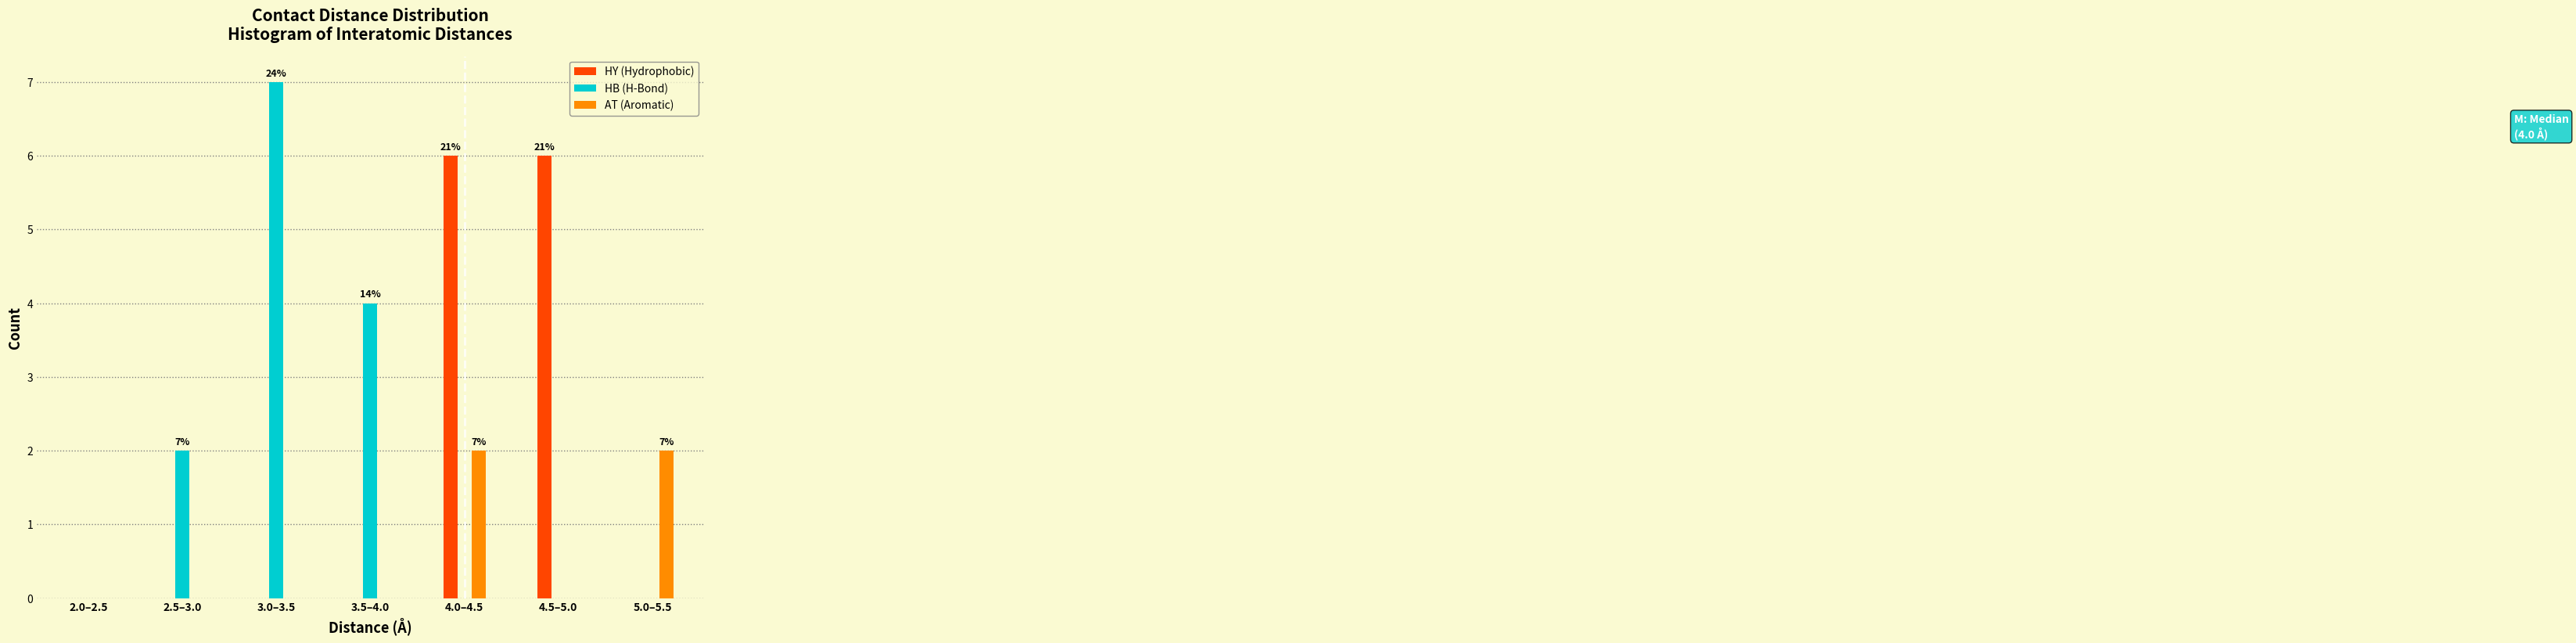

Reading left to right, list all the values displayed in this chart.

HY (Hydrophobic): 2.0–2.5=0	2.5–3.0=0	3.0–3.5=0	3.5–4.0=0	4.0–4.5=6	4.5–5.0=6	5.0–5.5=0
HB (H-Bond): 2.0–2.5=0	2.5–3.0=2	3.0–3.5=7	3.5–4.0=4	4.0–4.5=0	4.5–5.0=0	5.0–5.5=0
AT (Aromatic): 2.0–2.5=0	2.5–3.0=0	3.0–3.5=0	3.5–4.0=0	4.0–4.5=2	4.5–5.0=0	5.0–5.5=2